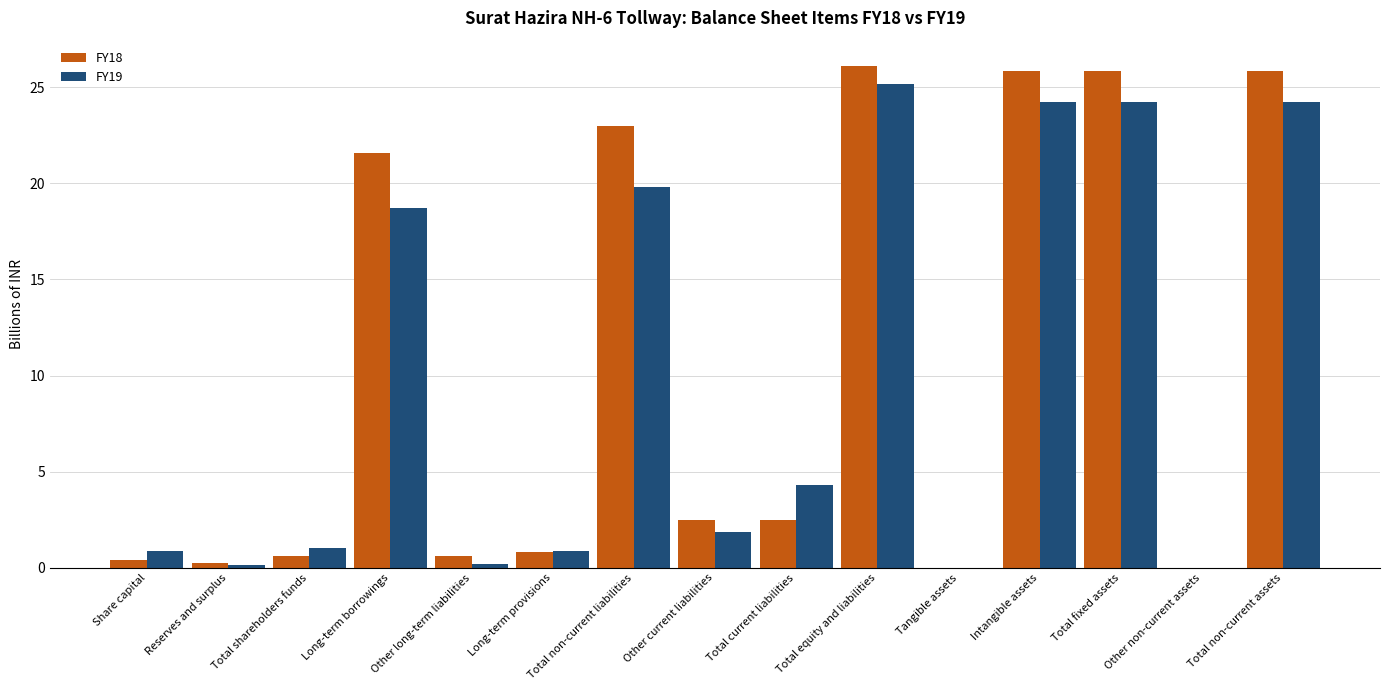

What is the approximate value of FY18 at Total non-current liabilities?

23.0